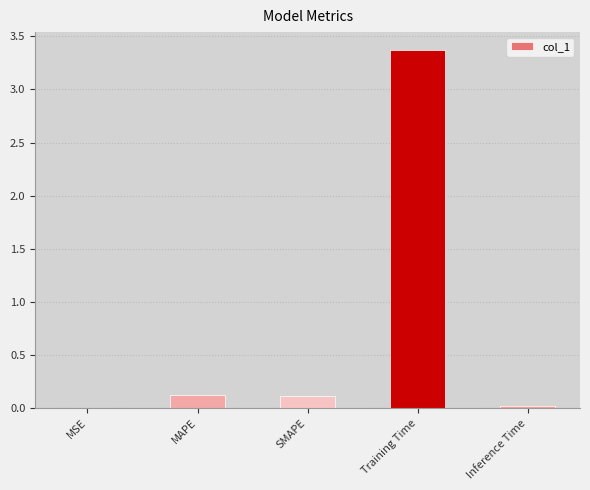

What is the sum of all values?

3.6